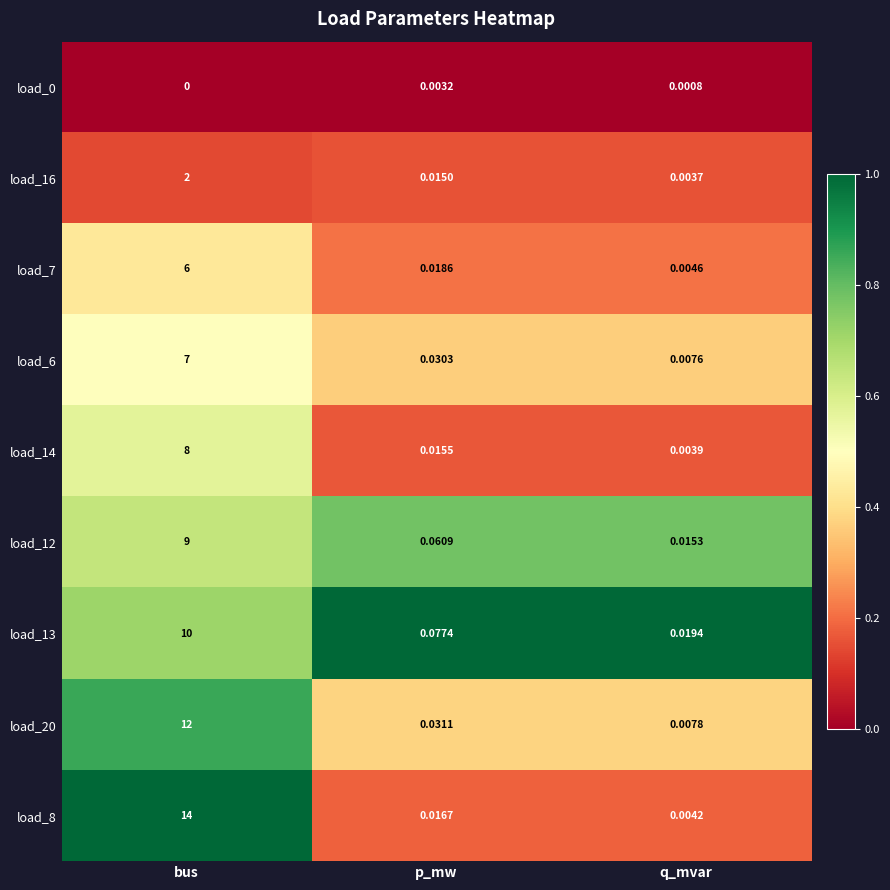

Where is load_0 nearest to the value 0?

bus